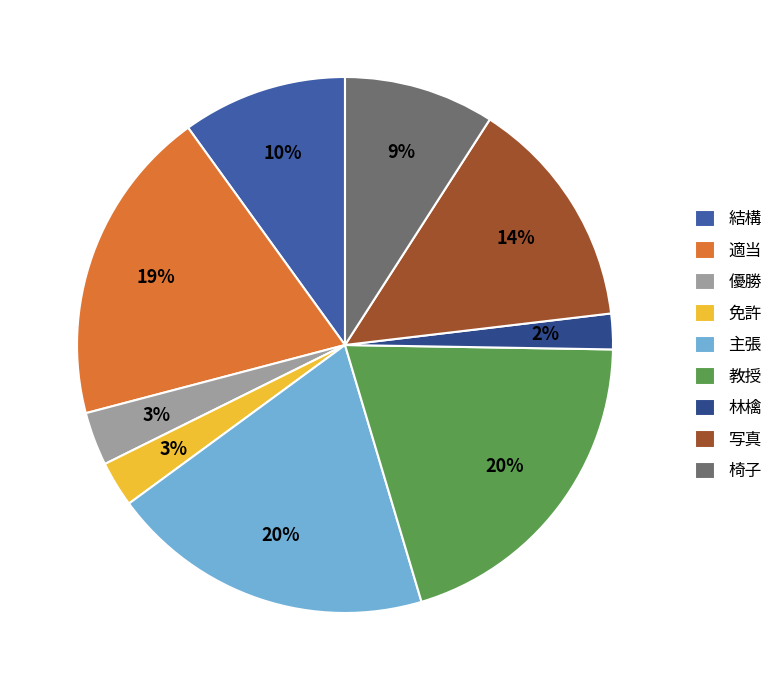

Does any single category account for the majority?

No